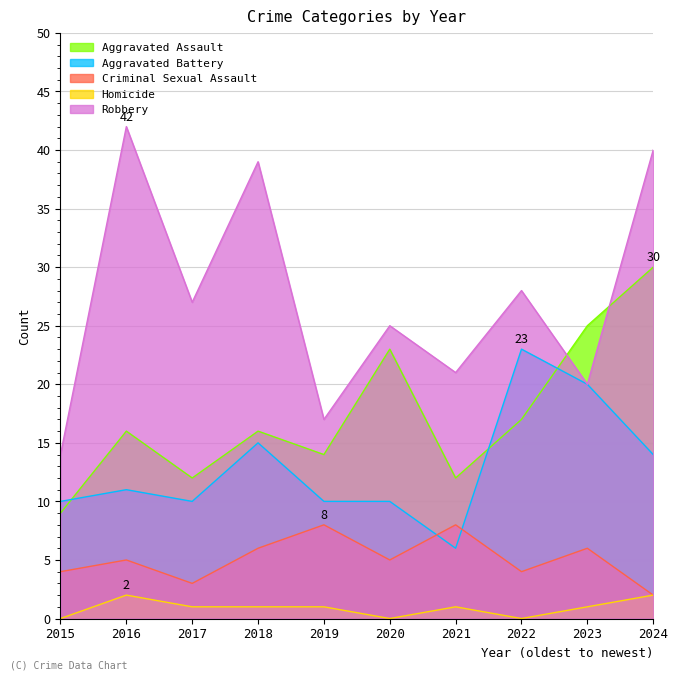

Reading left to right, list all the values displayed in this chart.

Aggravated Assault: 9	16	12	16	14	23	12	17	25	30
Aggravated Battery: 10	11	10	15	10	10	6	23	20	14
Criminal Sexual Assault: 4	5	3	6	8	5	8	4	6	2
Homicide: 0	2	1	1	1	0	1	0	1	2
Robbery: 14	42	27	39	17	25	21	28	20	40